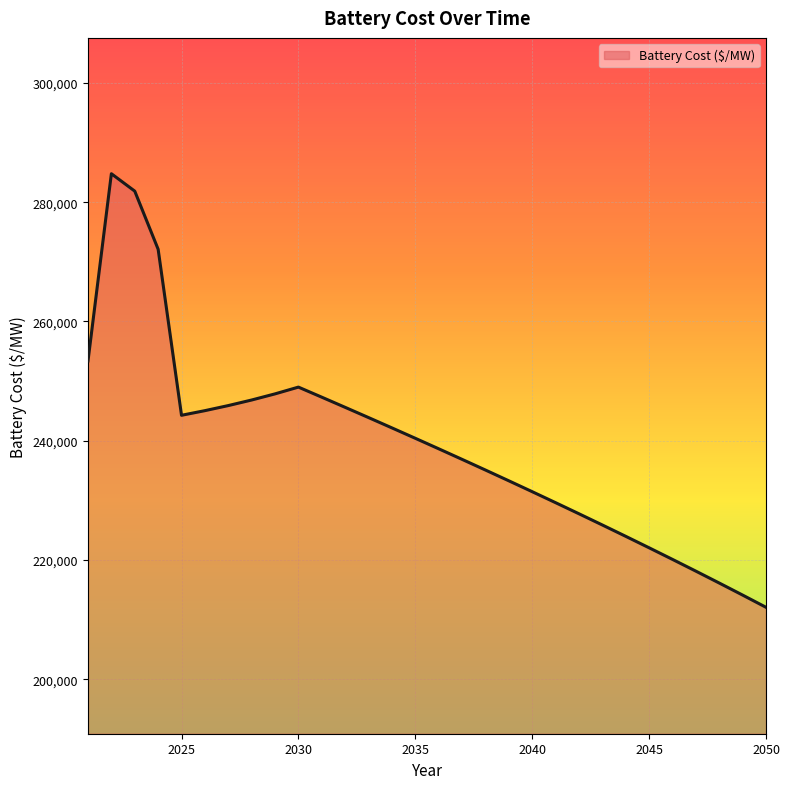

What is the smallest value displayed?

212063.7